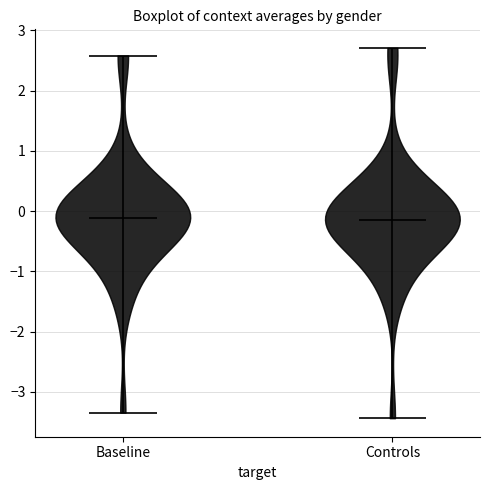

Reading left to right, read every violin against the y-axis: where its median line is, and the lowest and highest points it reaches. The values are not printed on the chart, so give them approximately, as read against the axis.

Baseline: median line -0.1, lowest point -3.3, highest point 2.6
Controls: median line -0.1, lowest point -3.4, highest point 2.7